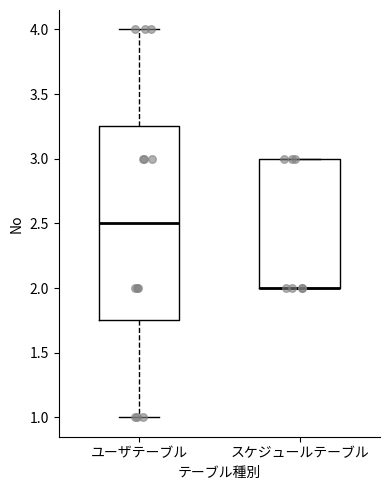

Which box is the tallest, from its lower edge to its upper edge?

ユーザテーブル